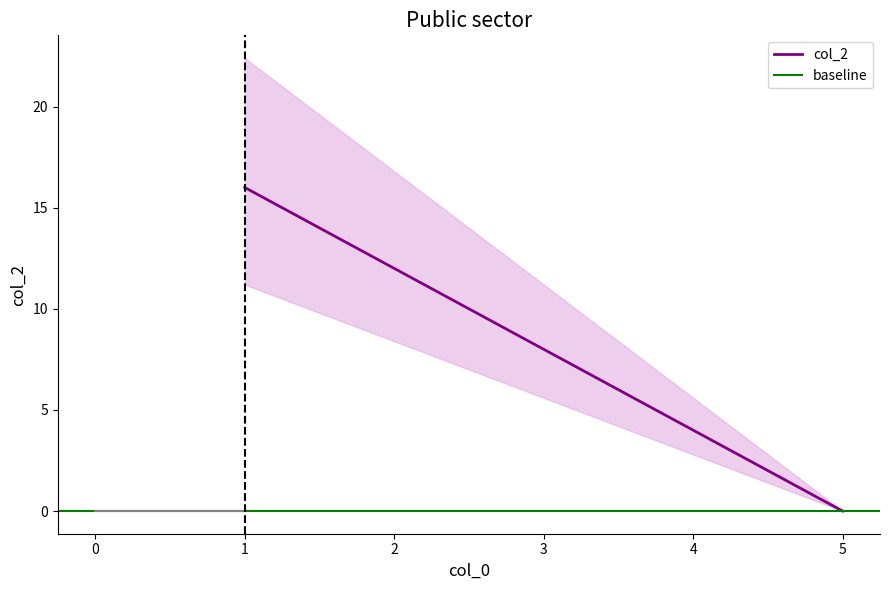

At which category does the chart reach its peak across all series?

1